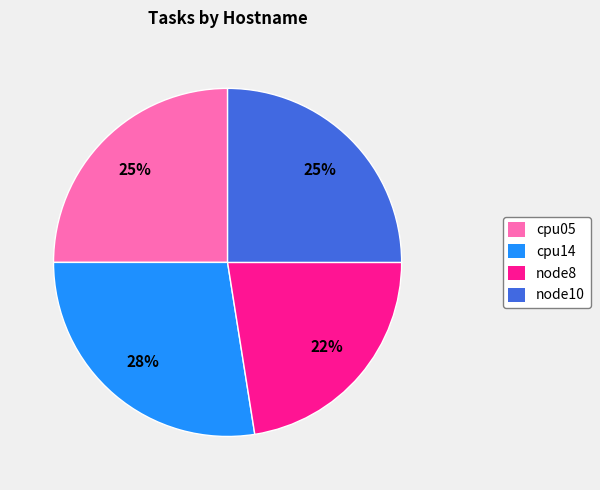

How many slices are in this pie chart?

4